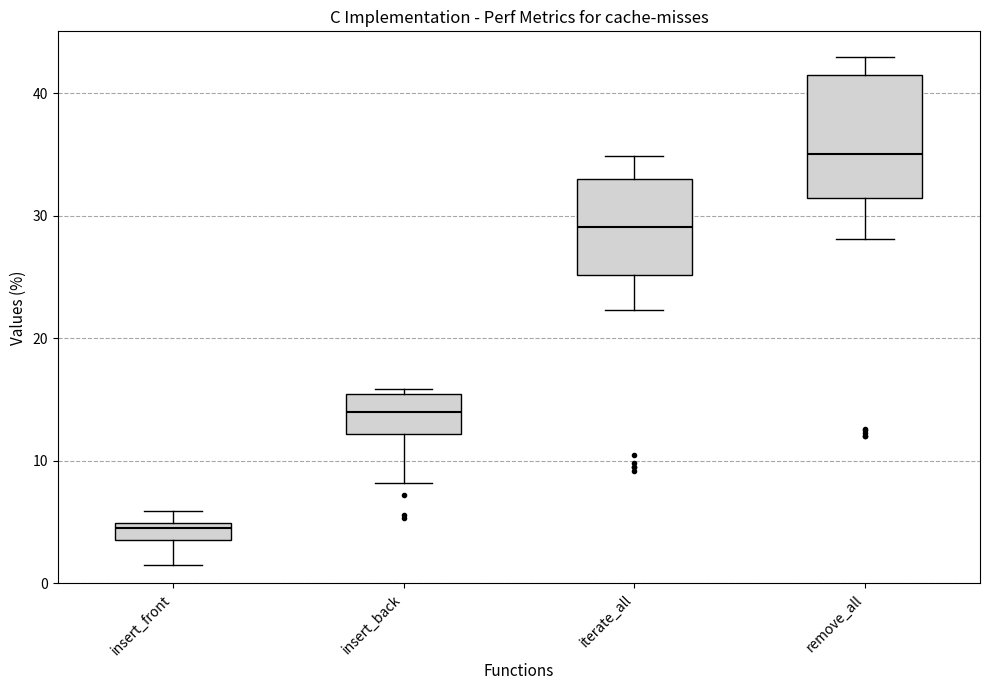

Which box has the lowest median line?

insert_front